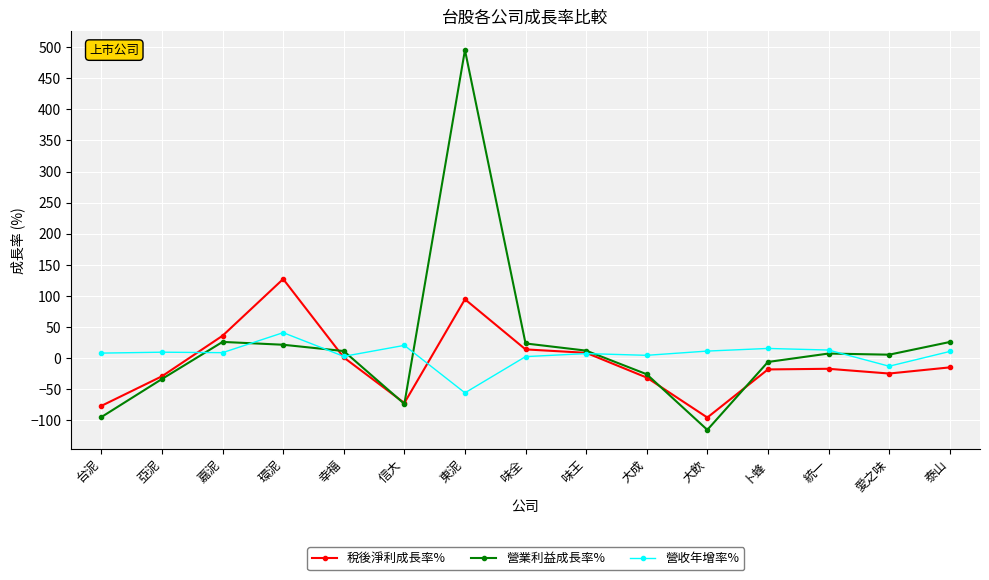

At which label does 營業利益成長率% reach its minimum?

大飲